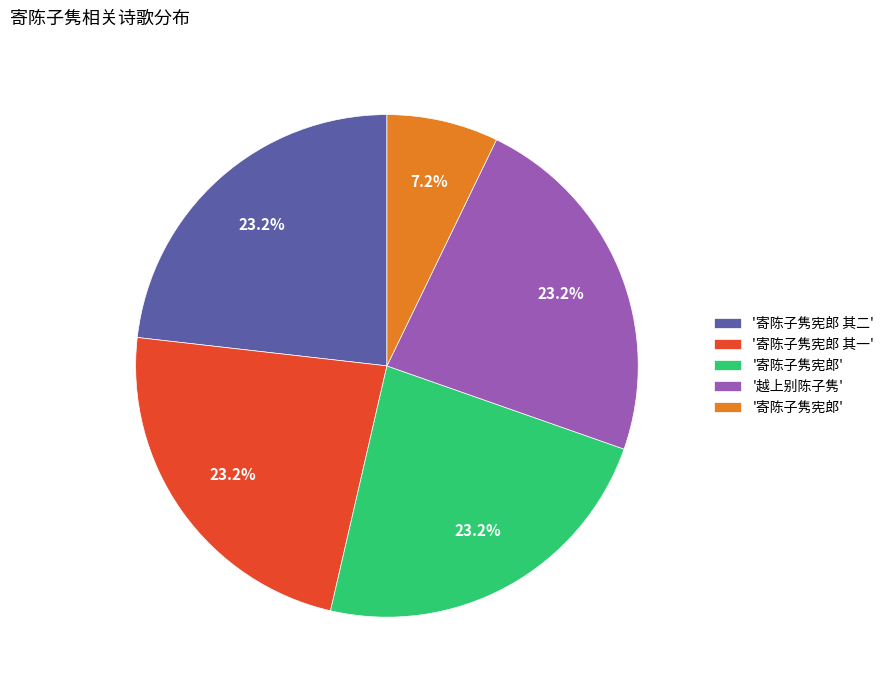

Is there a majority slice in this chart?

No